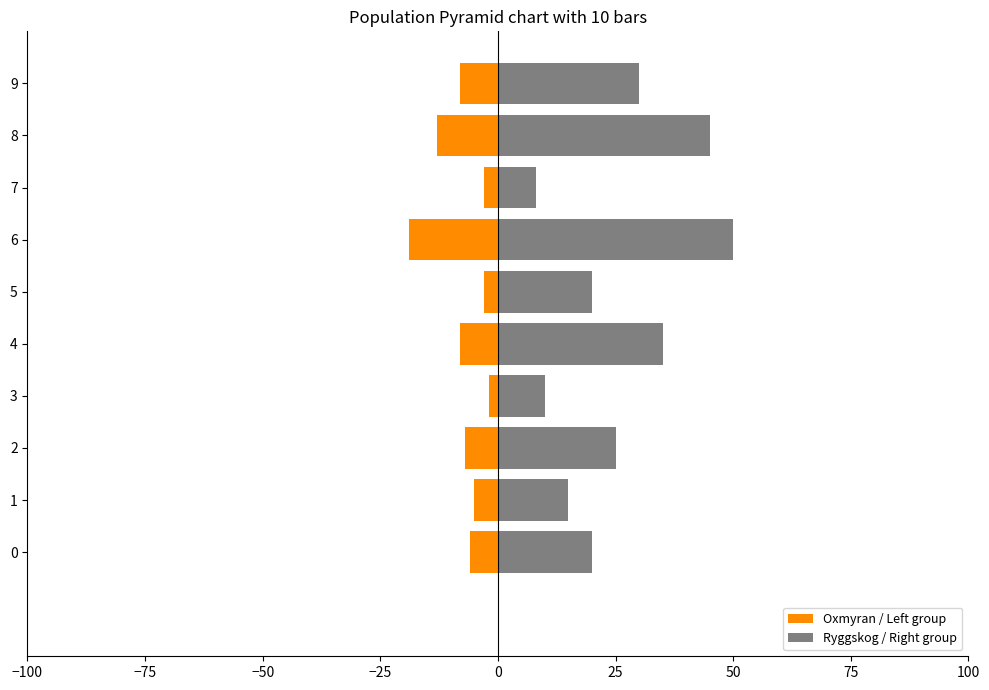

Which series changed the most between 1 and 8?

Ryggskog / Right group